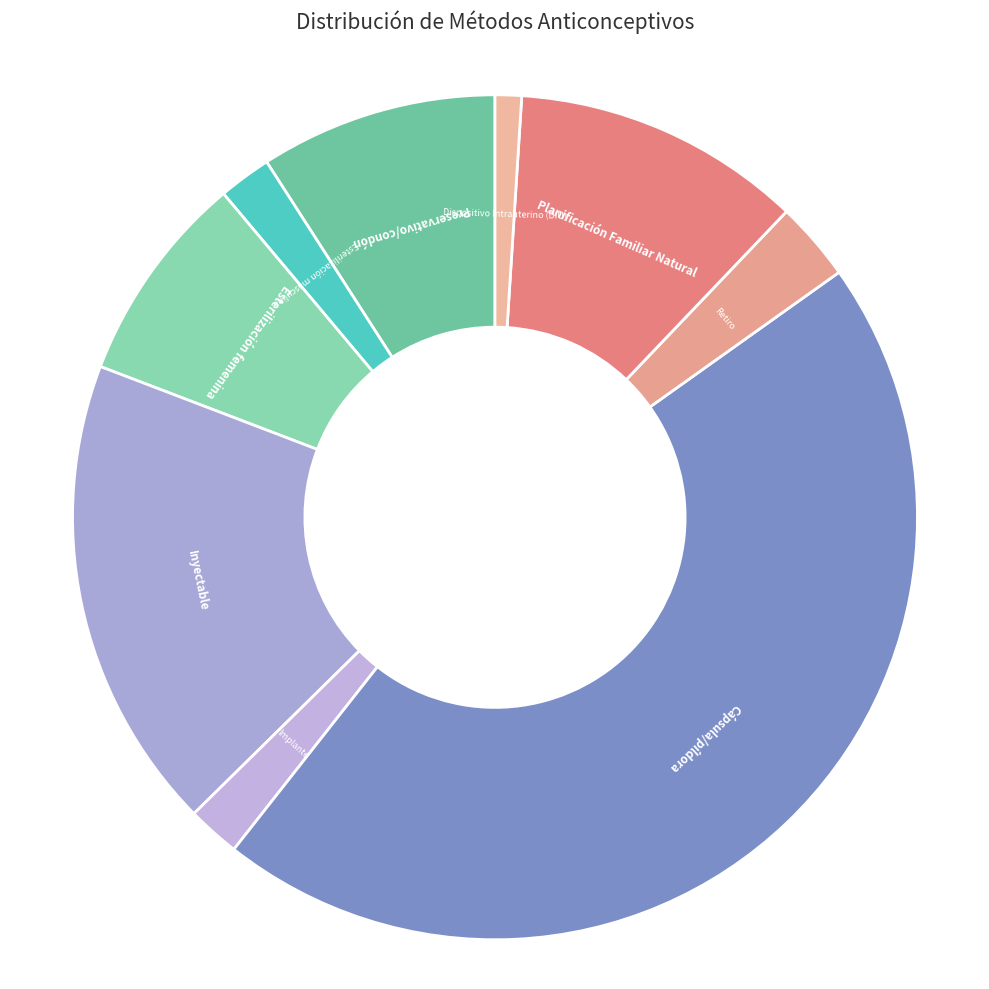

Does Planificación Familiar Natural represent more than half of the total?

No